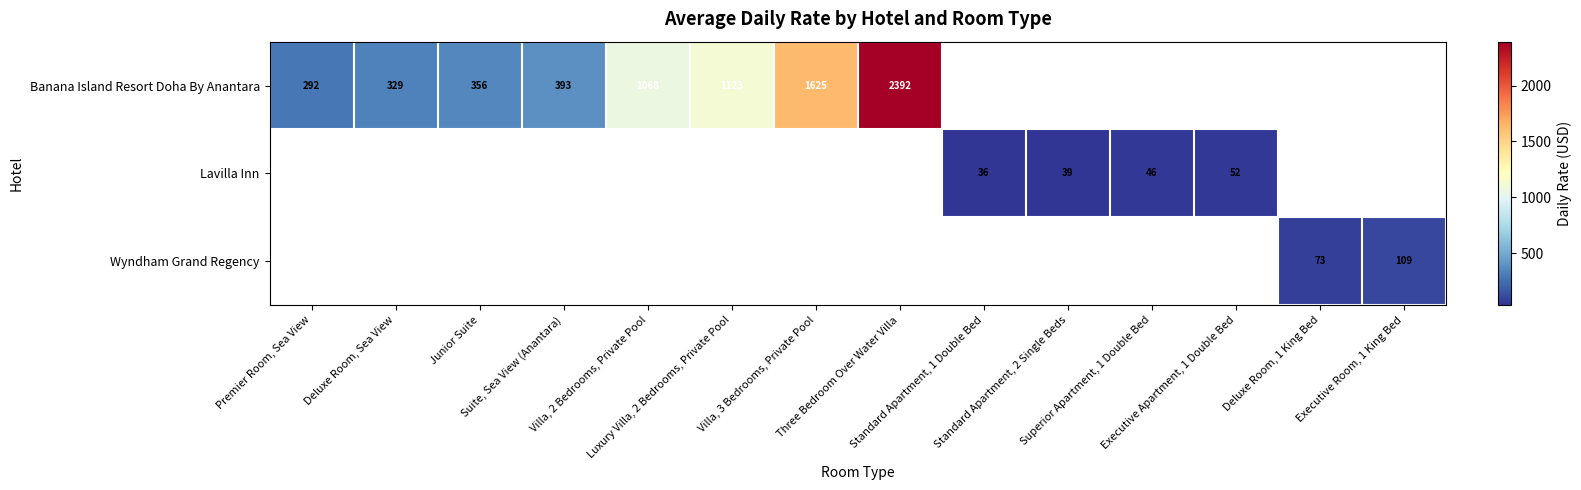

What is the minimum value for Banana Island Resort Doha By Anantara?

292.0